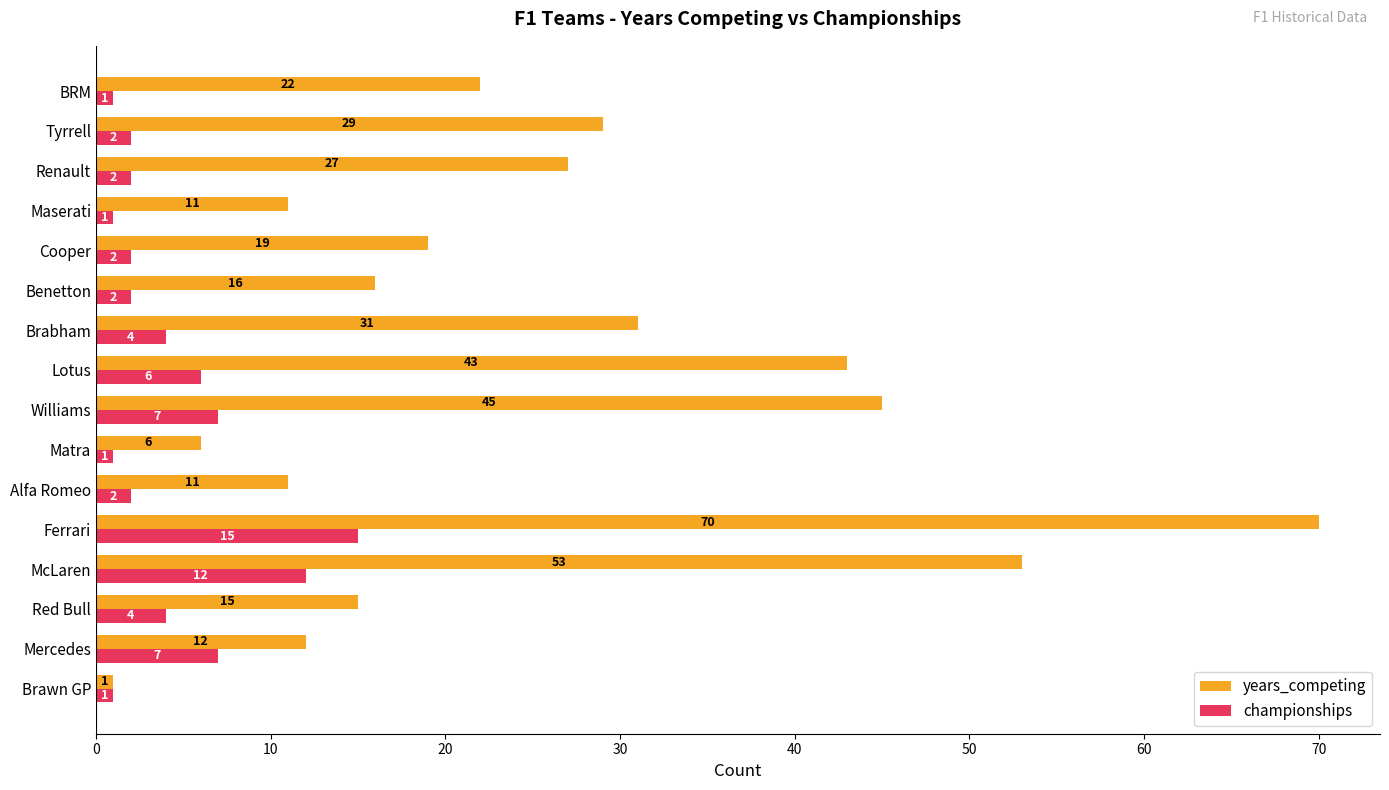

Which series has the largest total across all categories?

years_competing